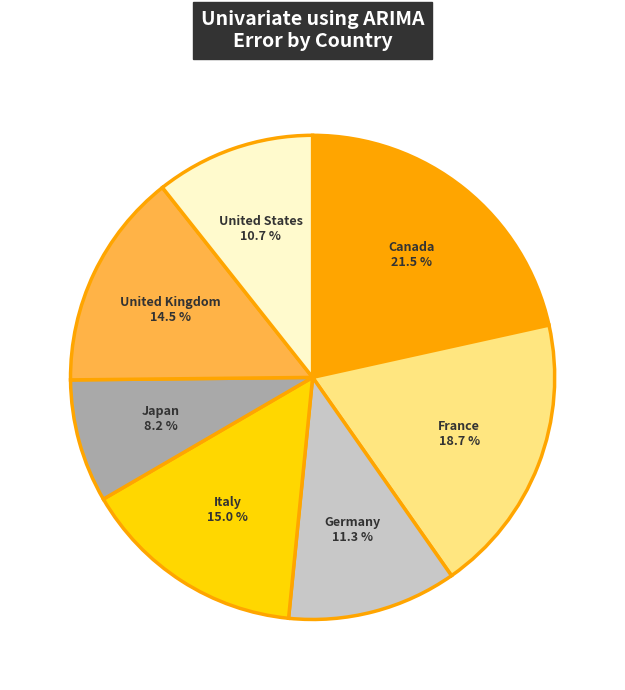

Is there a majority slice in this chart?

No